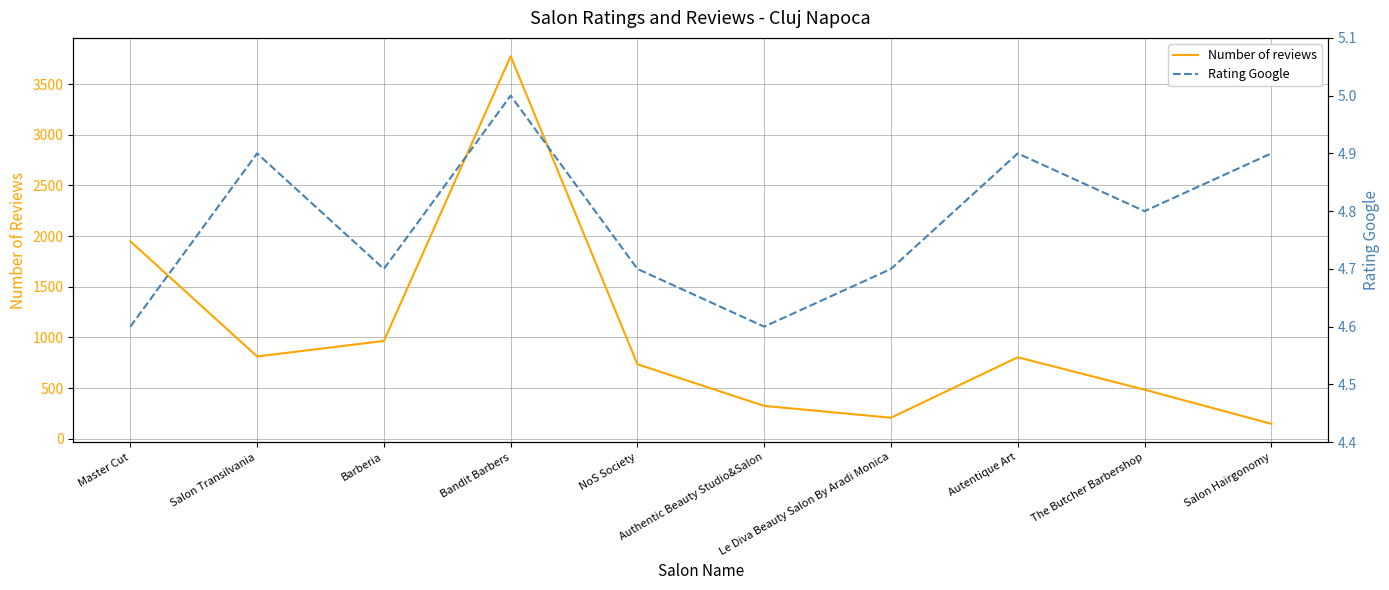

What is the difference between the second highest and second lowest values in the Number of reviews series?

1742